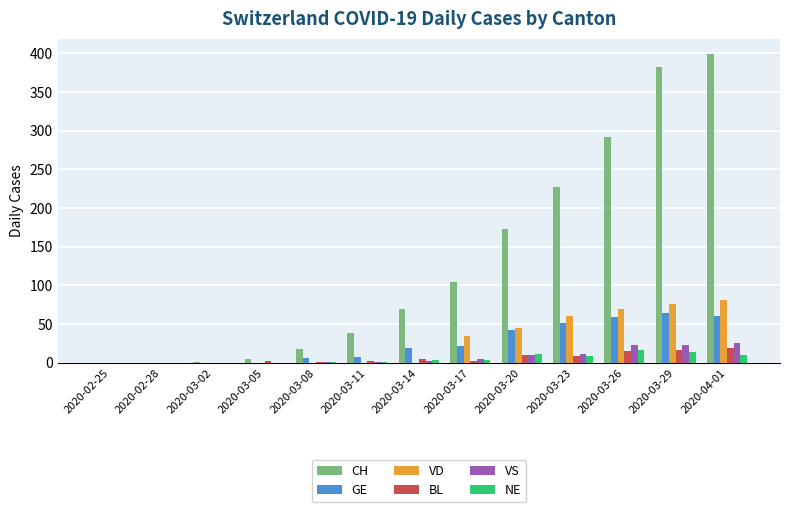

Which label corresponds to the largest value in the chart?

2020-04-01